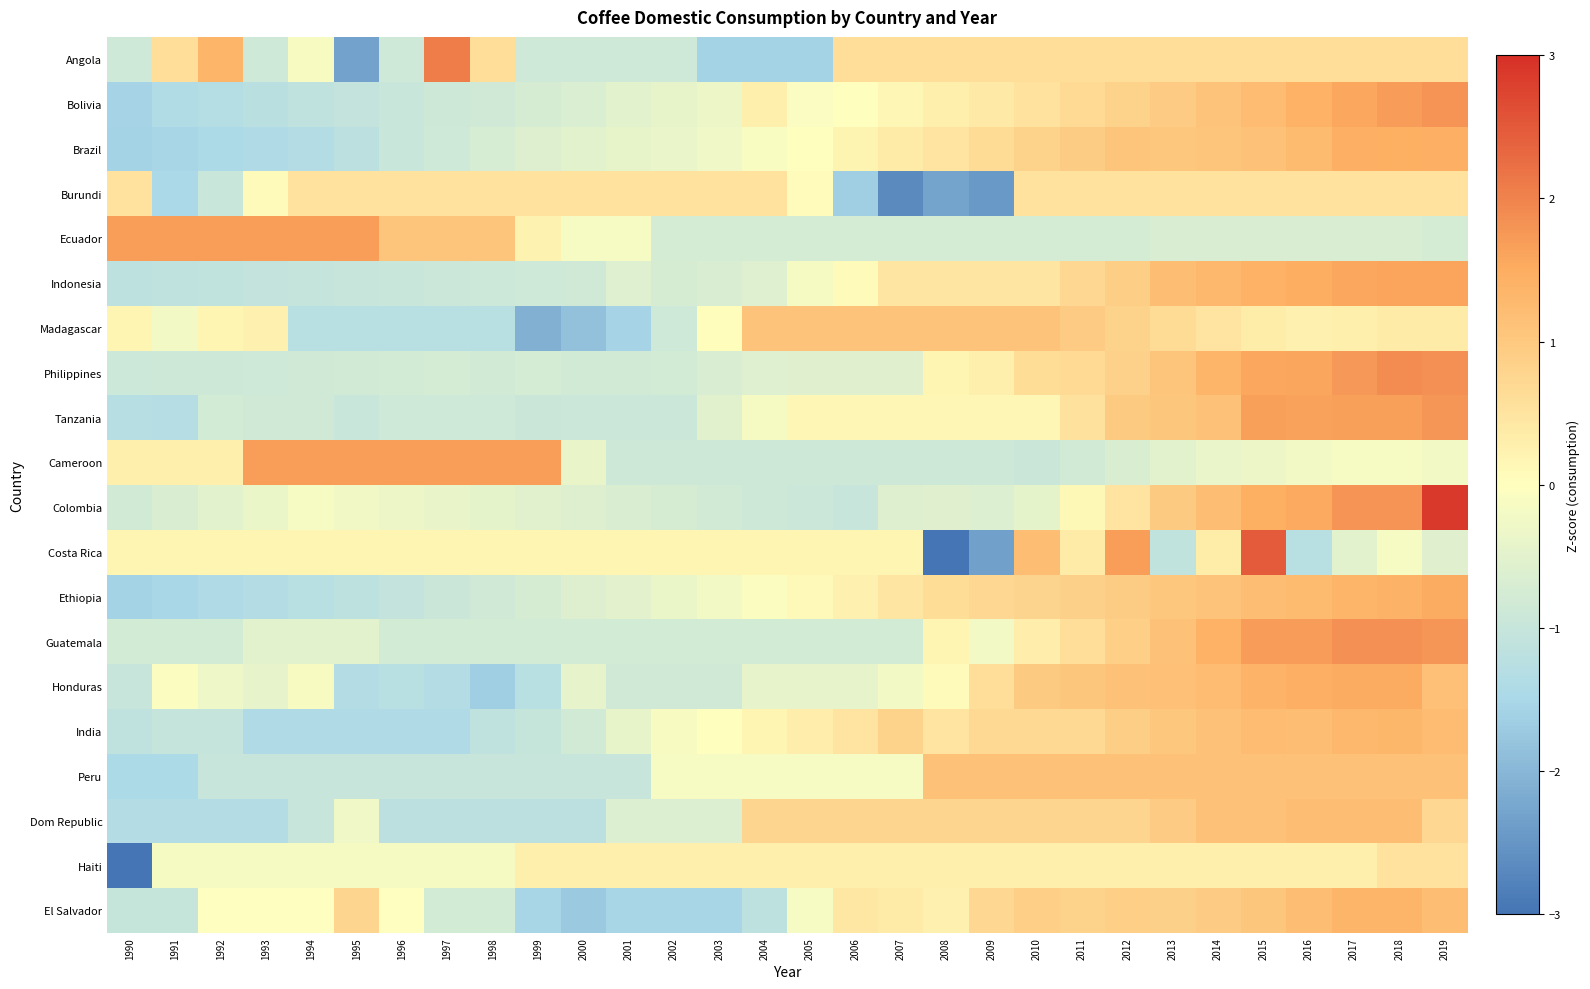

What is the spread (max minus min) of values at 1993?

3.1